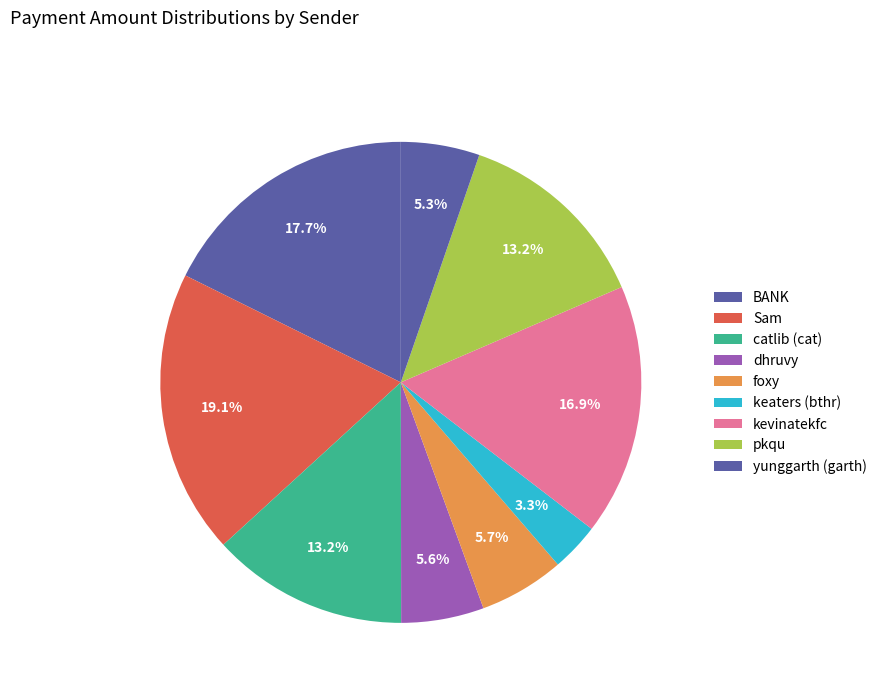

How many slices are in this pie chart?

9